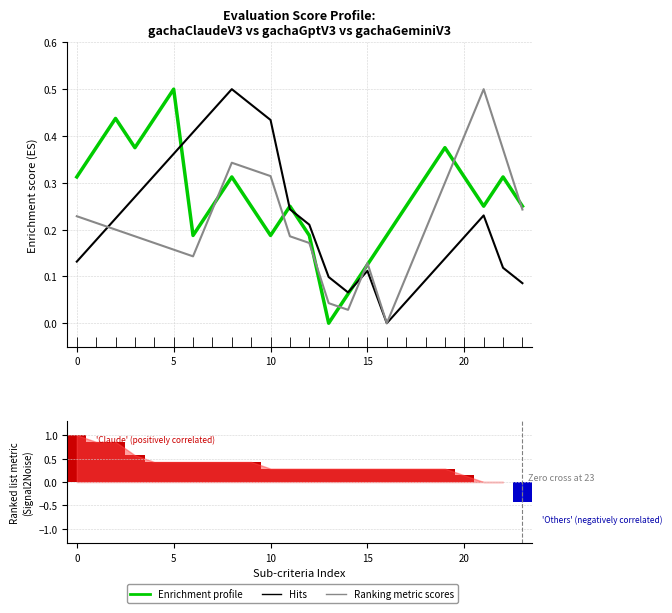

What is the sum of all gachaGeminiV3 values?

5.2